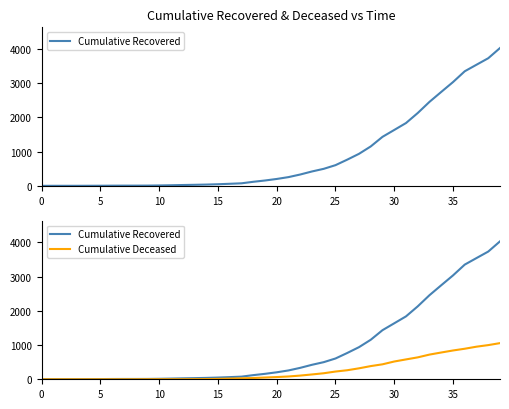

At how many categories does at least one series exceed 1855?

8